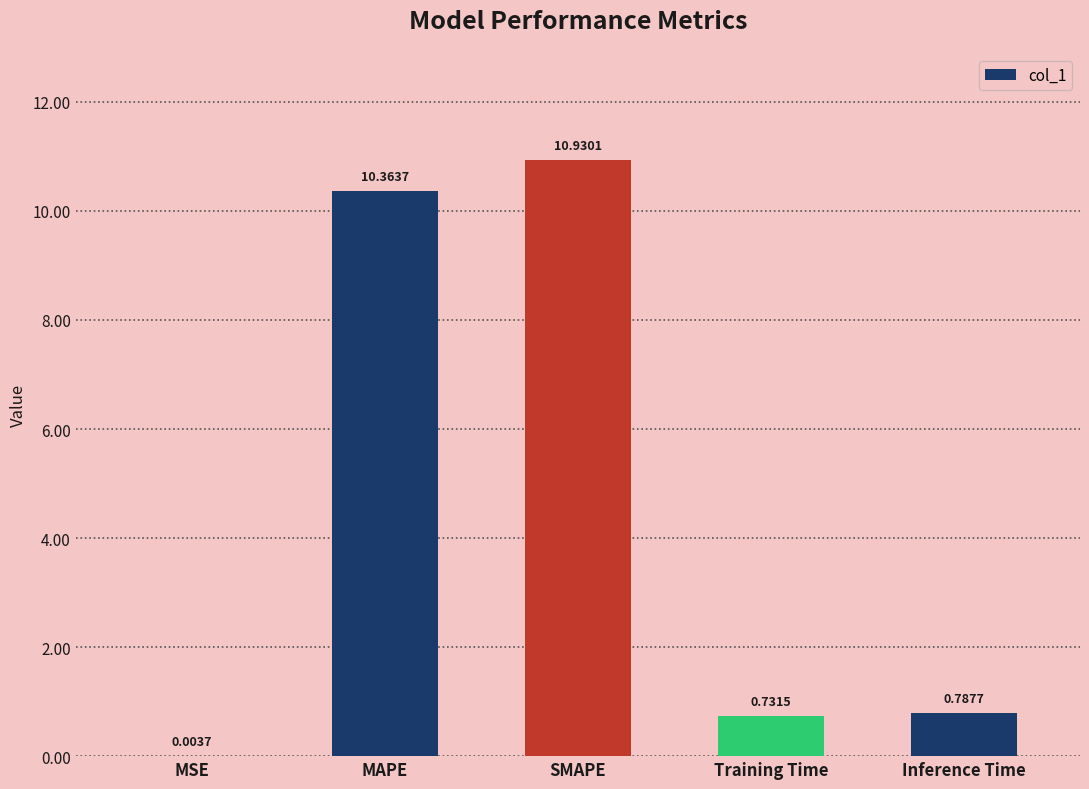

What is the difference between the values at Inference Time and Training Time?

0.1